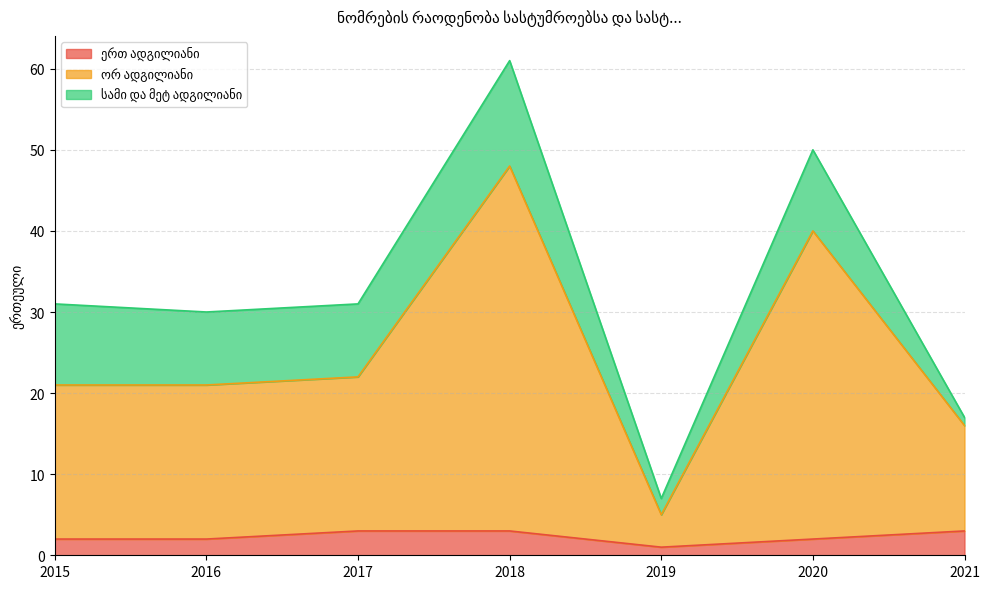

True or false: ერთ ადგილიანი and ორ ადგილიანი intersect in this chart.

False